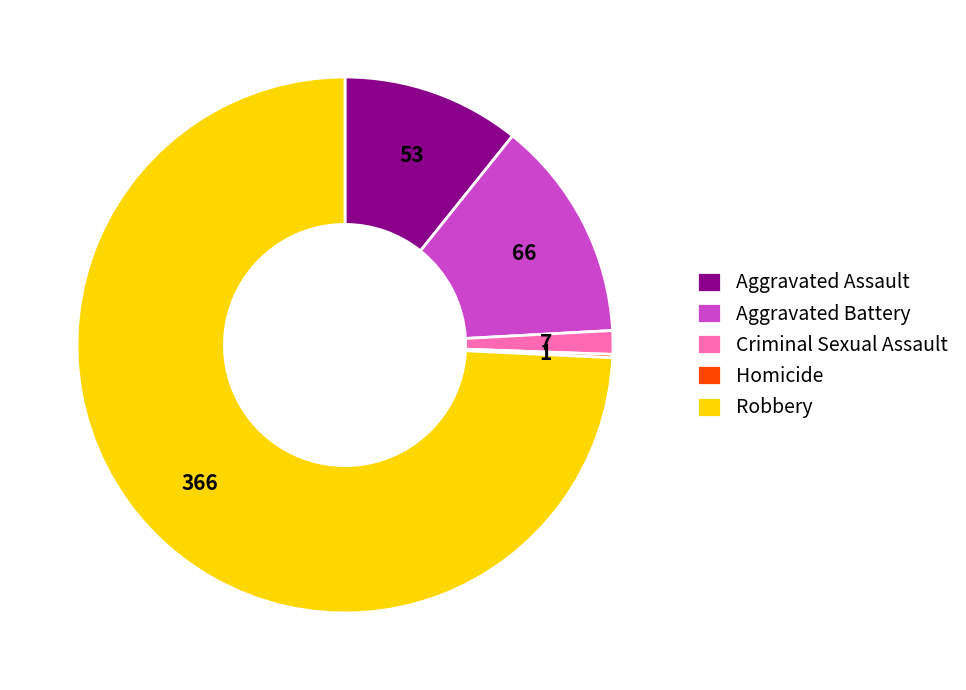

Combined, do Criminal Sexual Assault and Aggravated Assault account for over 50%?

No